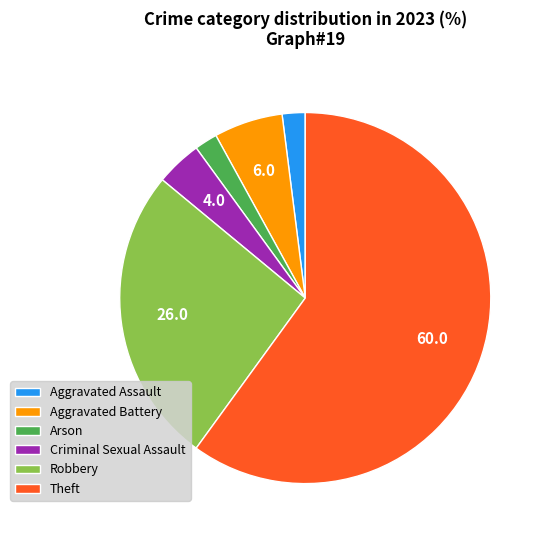

Do Theft and Aggravated Battery together represent more than half of the pie?

Yes